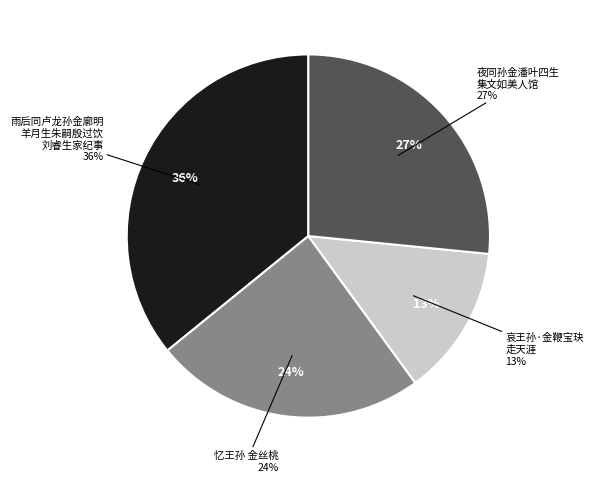

Is the sum of 雨后同卢龙孙金廓明羊月生朱嗣殷过饮刘睿生家纪事 and 忆王孙 金丝桃 greater than half?

Yes